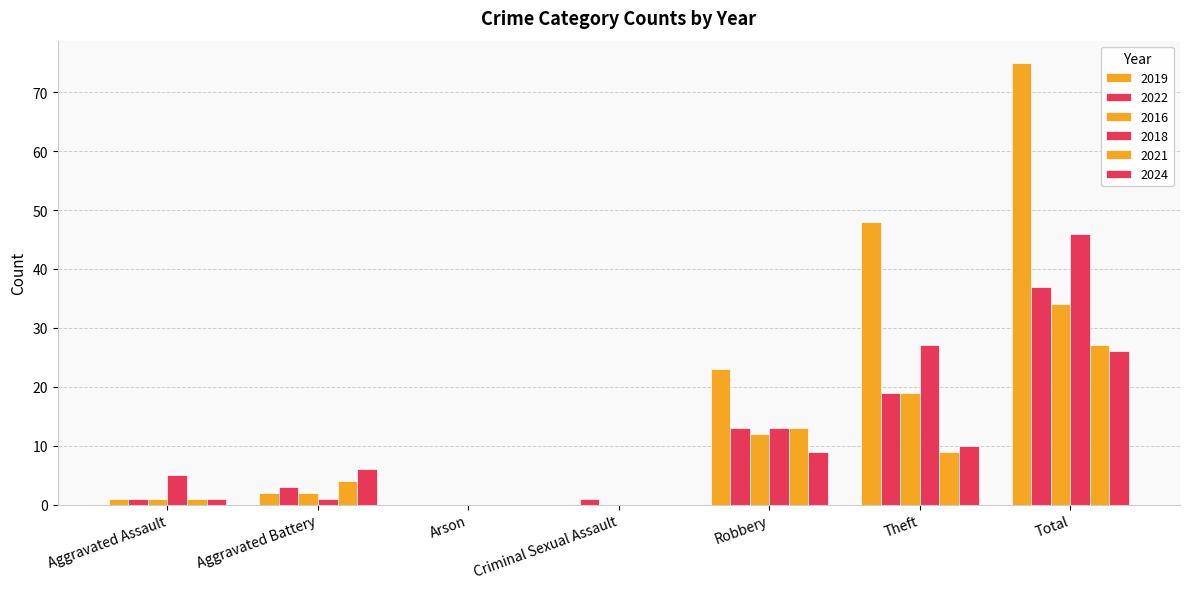

What is the difference between the highest and lowest values at Theft?

39